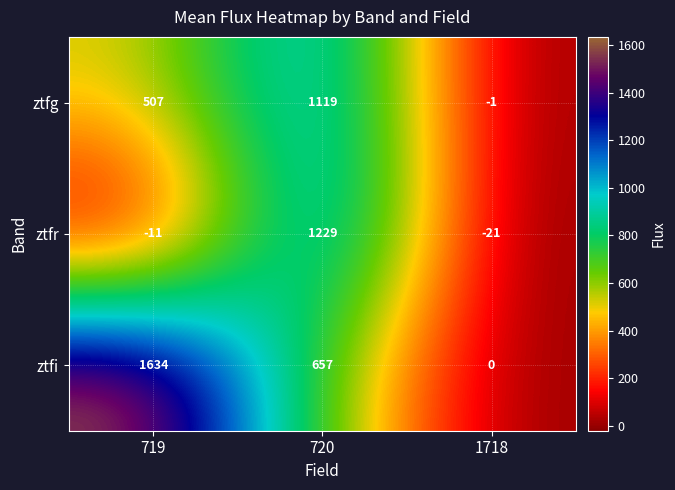

What is the total value across all series at 1718?

-22